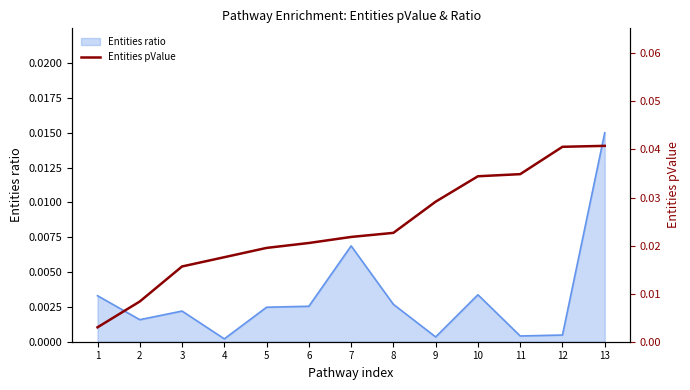

Does the chart display data point markers on the line(s)?

No